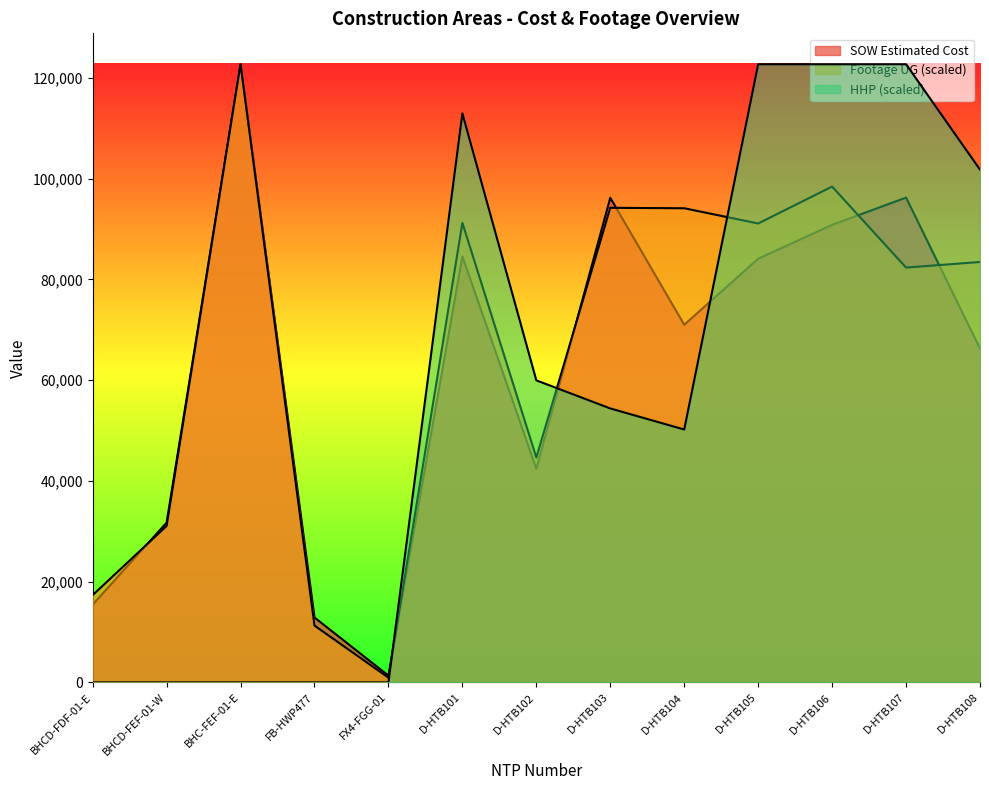

Is it true that SOW Estimated Cost equals 126623.7 at D-HTB106?

False